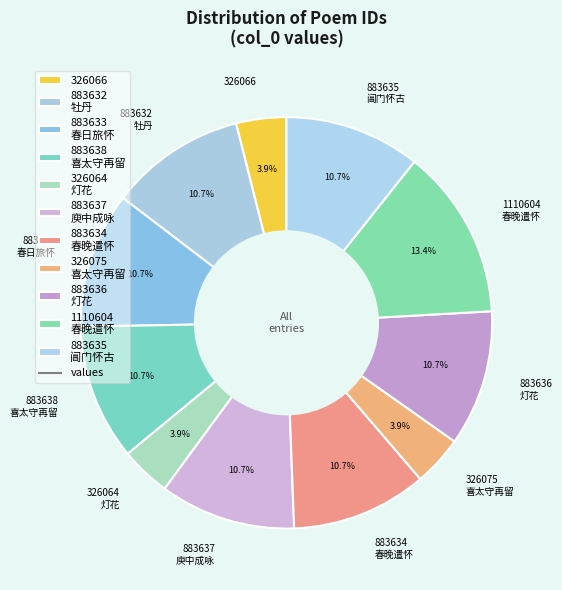

Count the number of slices in the pie.

11